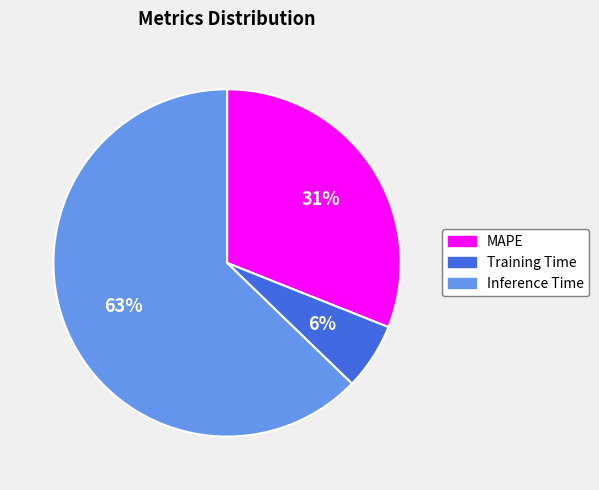

Between Inference Time and MAPE, which is larger?

Inference Time